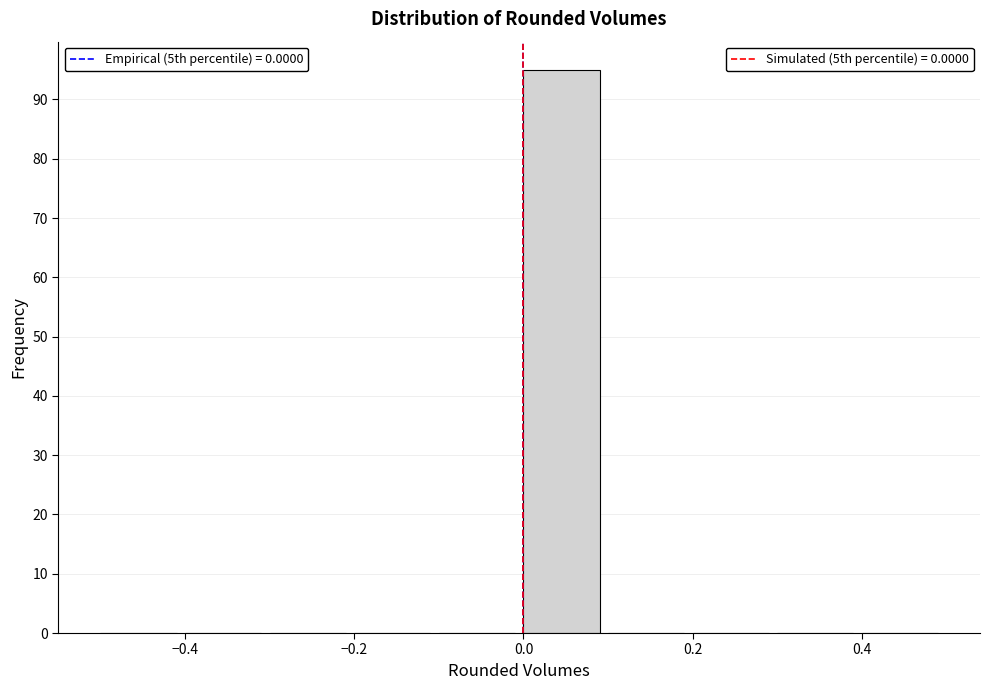

Reading left to right, list every bar in this chart as the range it spans on the x-axis followed by its height. The values are not printed on the chart, so give them approximately, as read against the axis.

-0.5 to -0.4: 0
-0.4 to -0.3: 0
-0.3 to -0.2: 0
-0.2 to -0.1: 0
-0.1 to 0.0: 0
0.0 to 0.1: 95
0.1 to 0.2: 0
0.2 to 0.3: 0
0.3 to 0.4: 0
0.4 to 0.5: 0